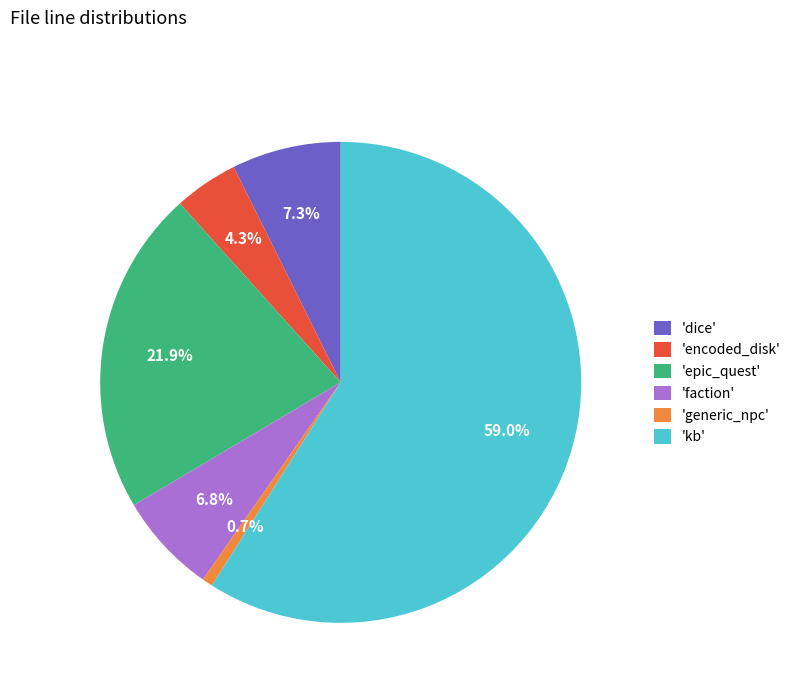

Which category has the smallest portion of the pie?

'generic_npc'